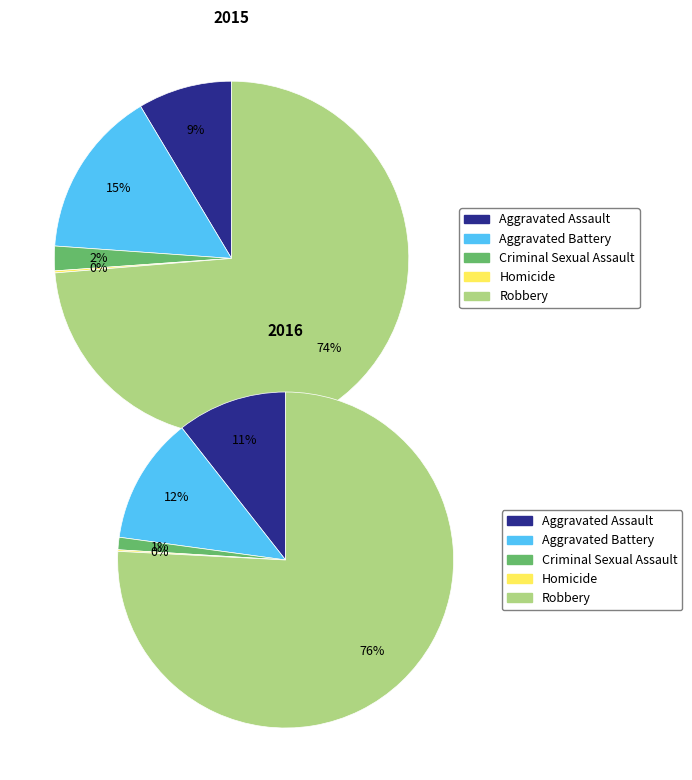

Which category has the biggest portion of the pie?

Robbery